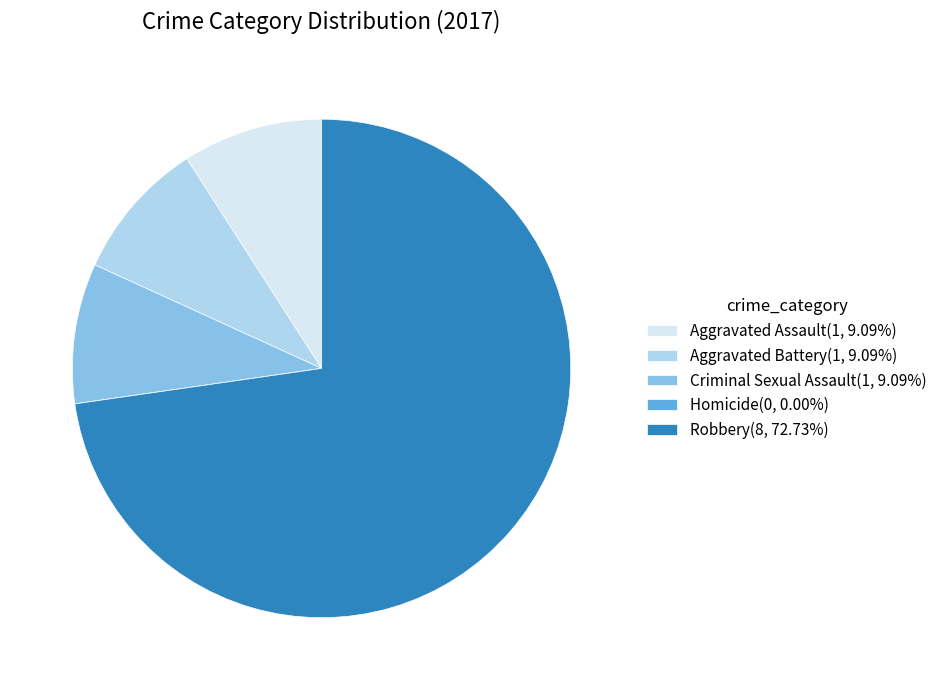

Is the sum of Robbery(8, 72.73%) and Aggravated Battery(1, 9.09%) greater than half?

Yes